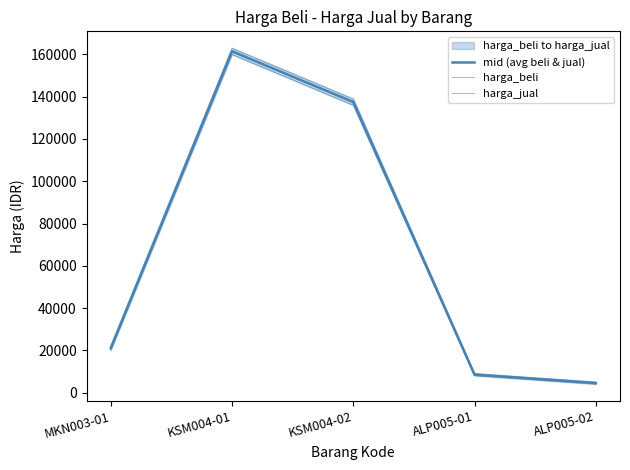

Which series changed the most between KSM004-01 and ALP005-01?

harga_jual